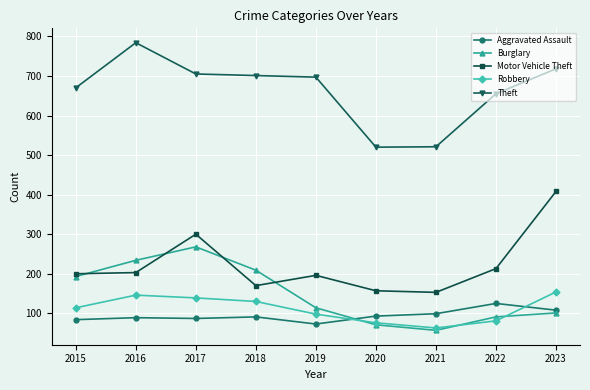

Rank the series by their maximum value, from lowest to highest.

Aggravated Assault, Robbery, Burglary, Motor Vehicle Theft, Theft